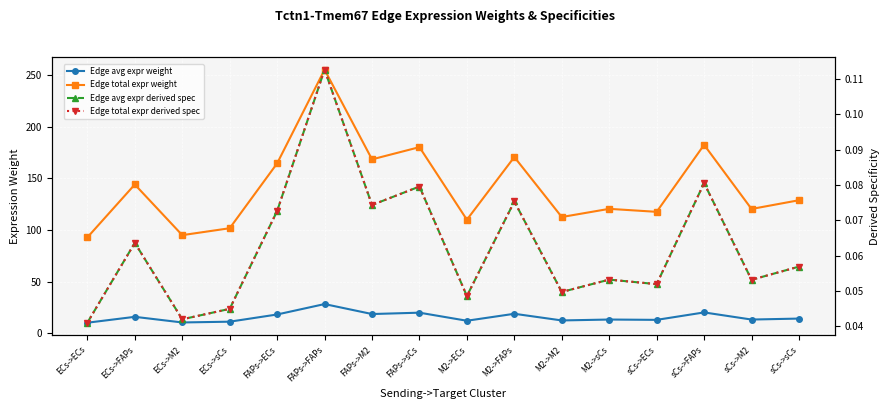

True or false: Edge total expr derived spec and Edge total expr weight cross at least once.

False